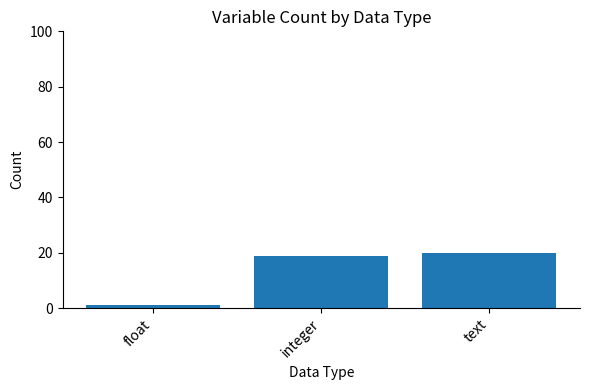

List the labels in order of value, largest first.

text, integer, float